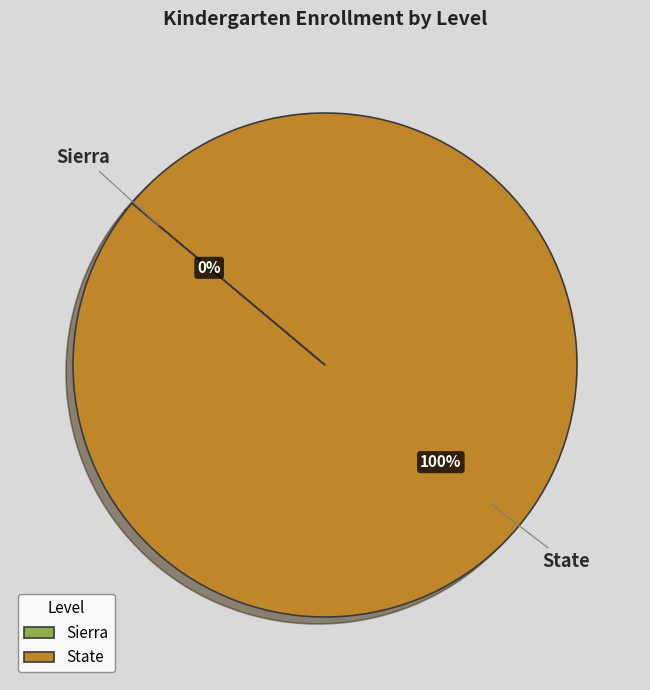

Which slice is the largest?

State